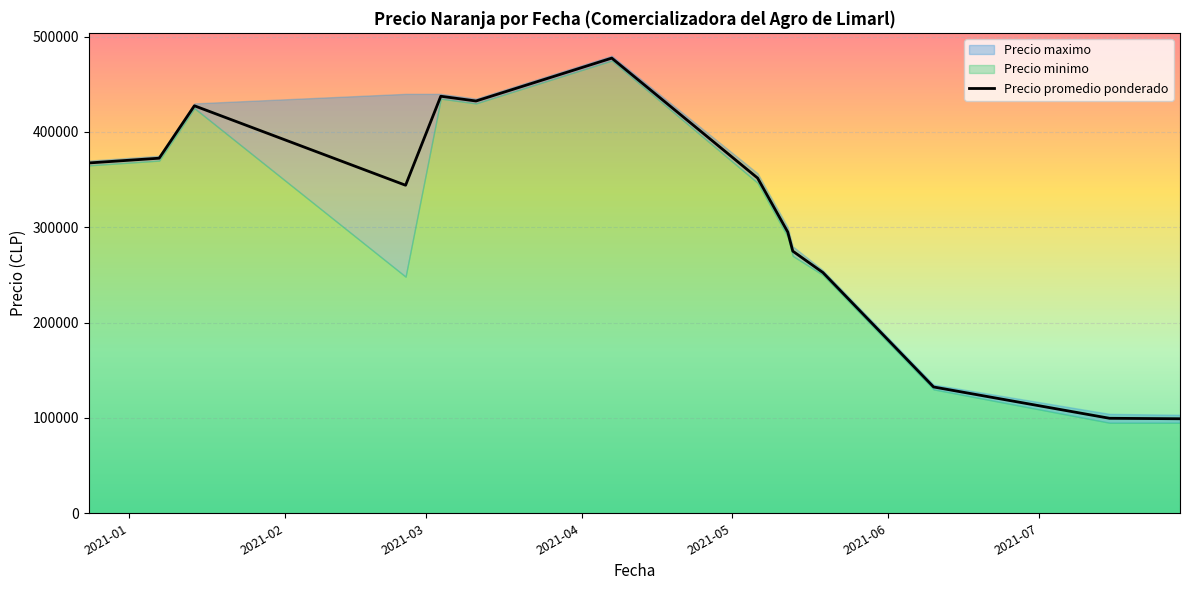

What is the sum of the Precio maximo values at 2021-01-07 and 2021-05-19?

655000